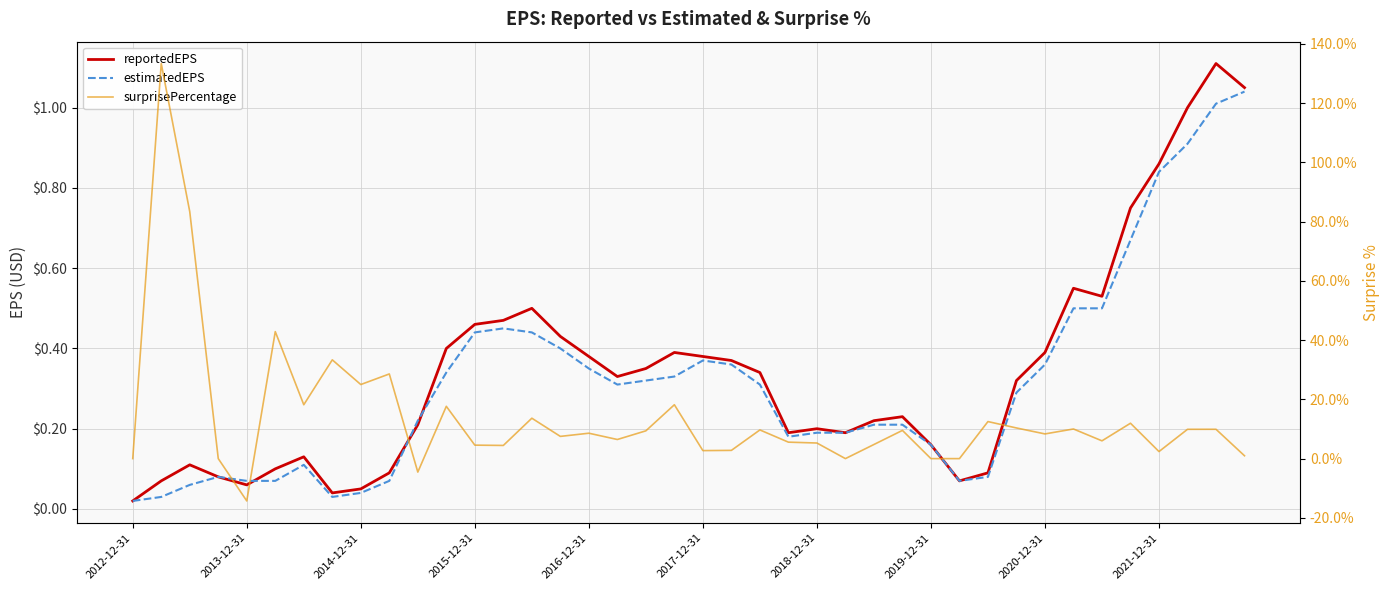

True or false: estimatedEPS and surprisePercentage cross at least once.

True